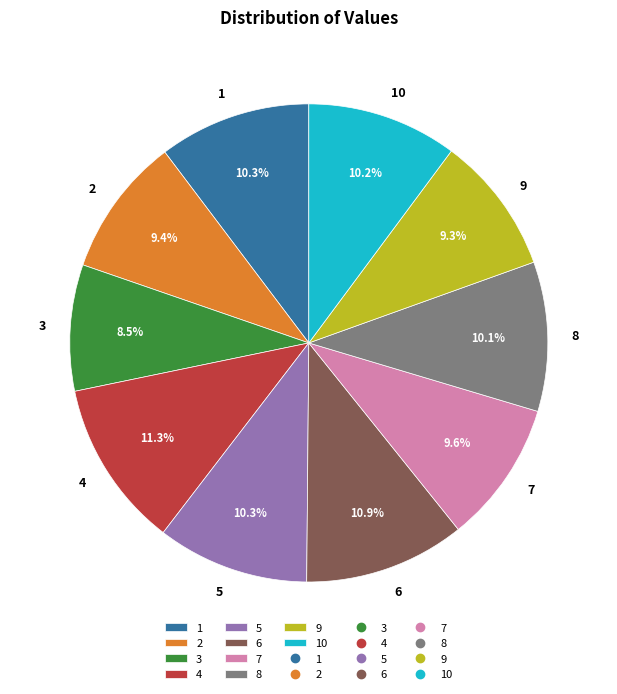

What is the ratio of the value at 6 to the value at 9?

1.2